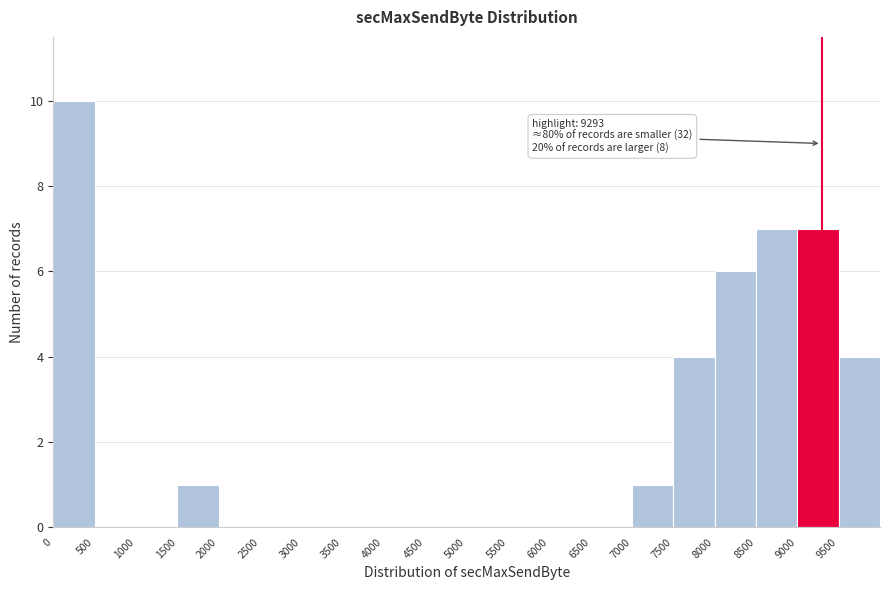

Over which range of the x-axis is the bar tallest?

0 to 500